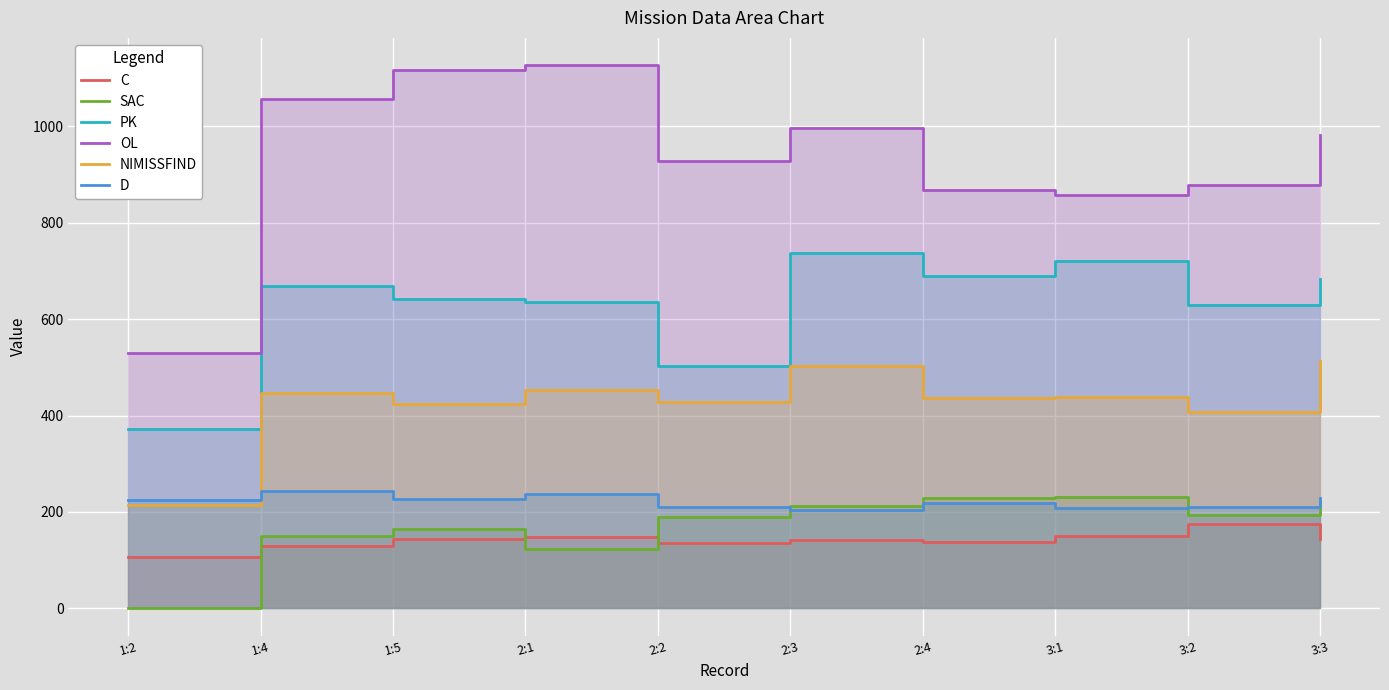

How many interior local peaks does the SAC series have?

2